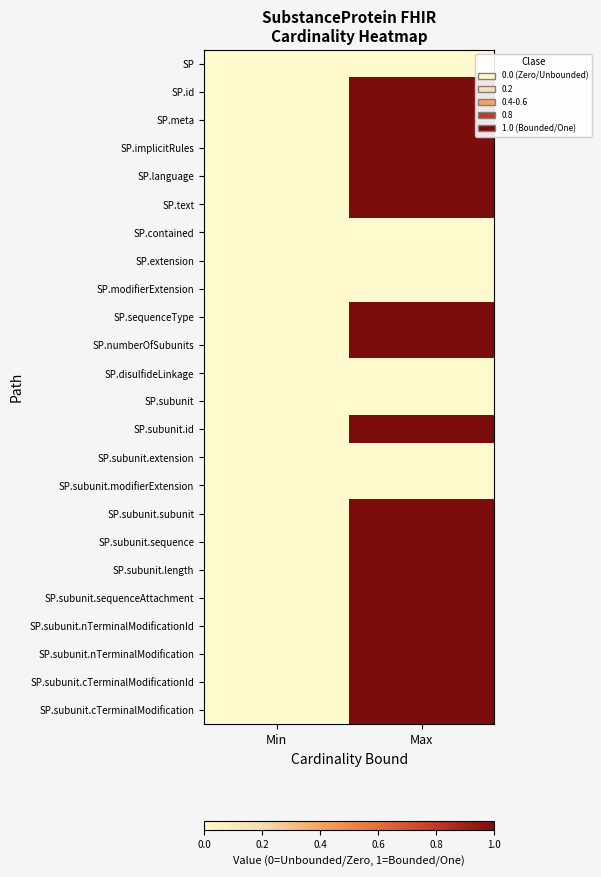

What is the spread (max minus min) of values at Max?

1